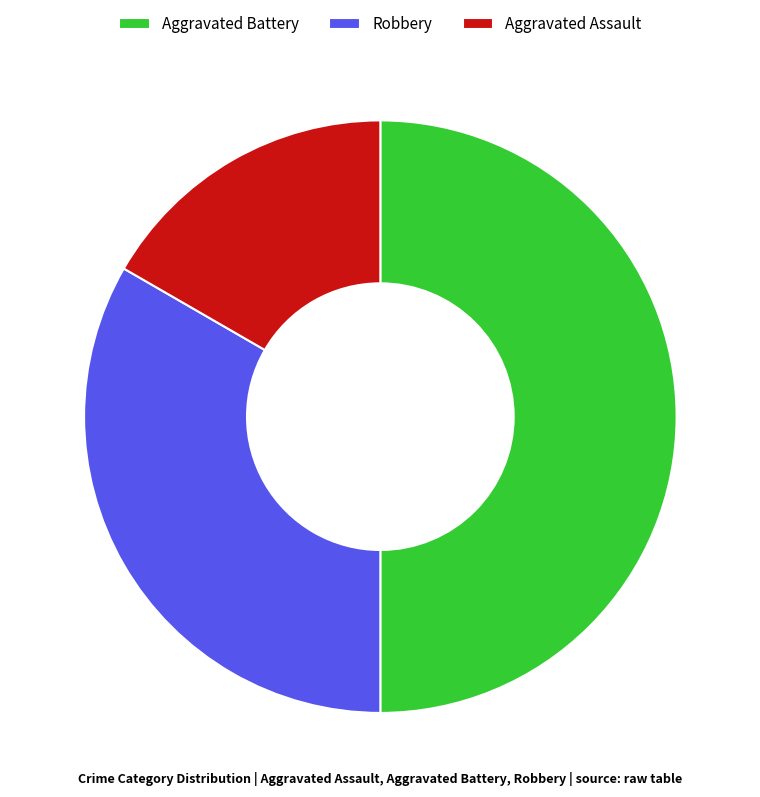

Does Robbery represent more than half of the total?

No